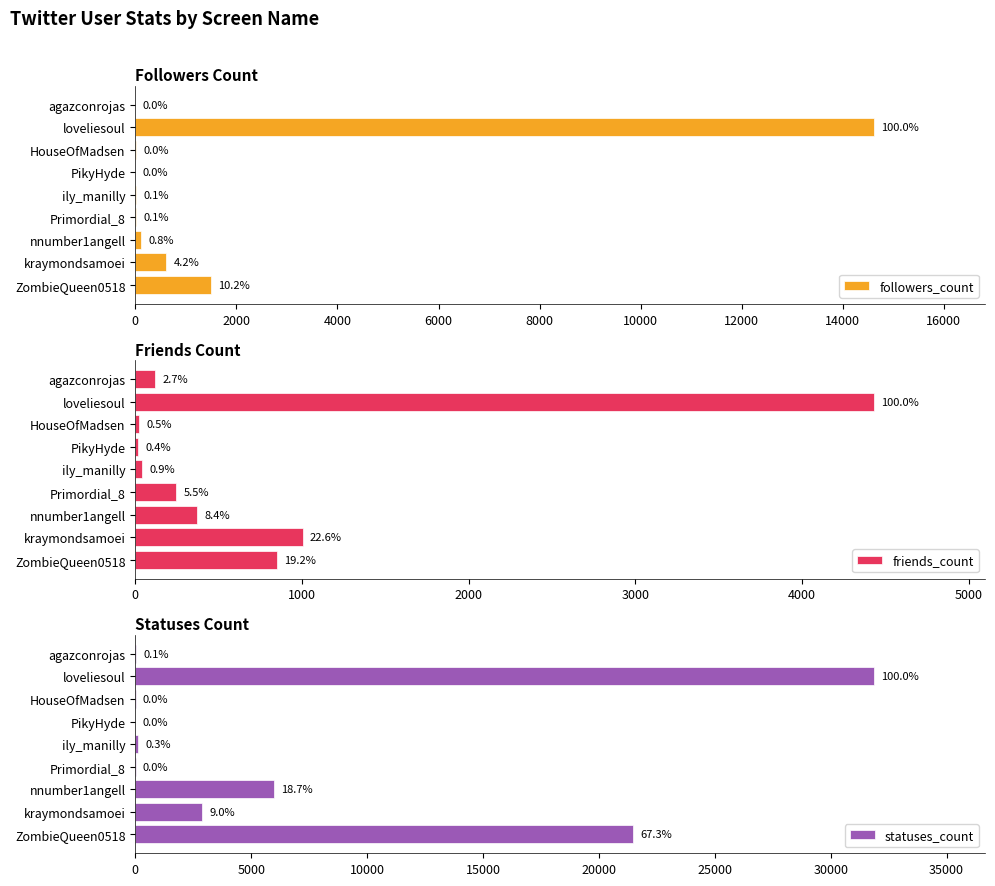

True or false: statuses_count has a value of 8 at agazconrojas.

False